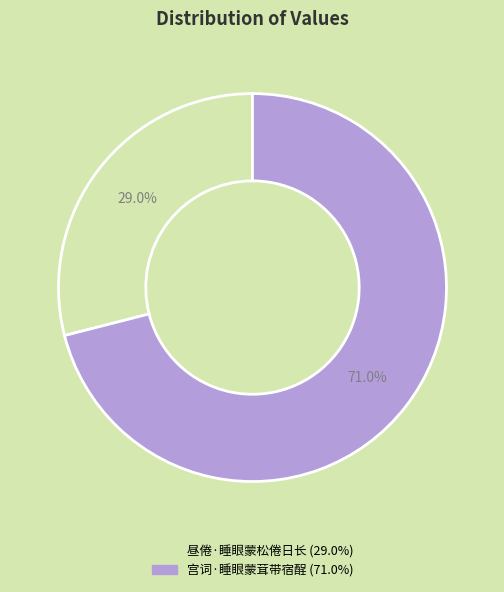

How much of the chart is everything except 宫词·睡眼蒙茸带宿酲?

29.0%